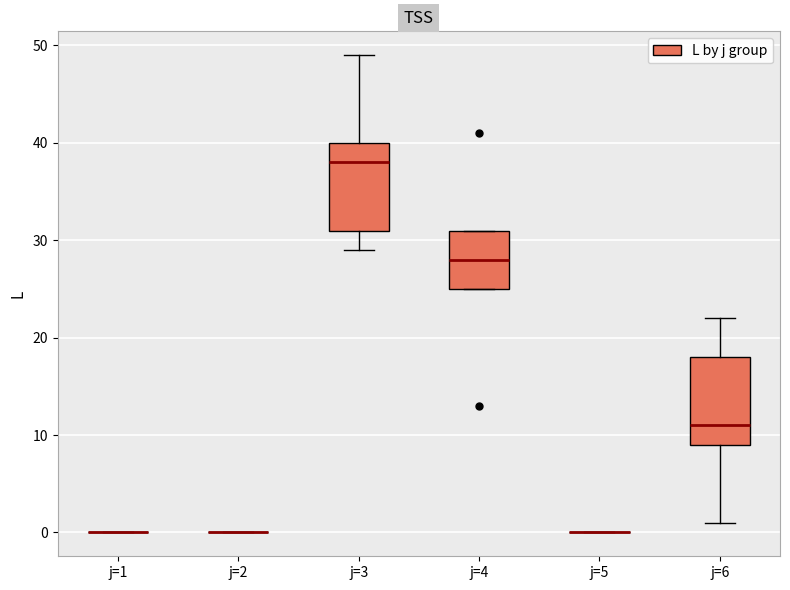

Reading left to right, transcribe this box plot: for each box, give where its median line is, the range the box spans, and where its two whiskers end, as read against the y-axis. The values are not printed on the chart, so give them approximately, as read against the axis.

j=1: box collapsed to a line at 0, whiskers 0 to 0
j=2: box collapsed to a line at 0, whiskers 0 to 0
j=3: median 38, box 31 to 40, whiskers 29 to 49
j=4: median 28, box 25 to 31, whiskers 25 to 31
j=5: box collapsed to a line at 0, whiskers 0 to 0
j=6: median 11, box 9 to 18, whiskers 1 to 22